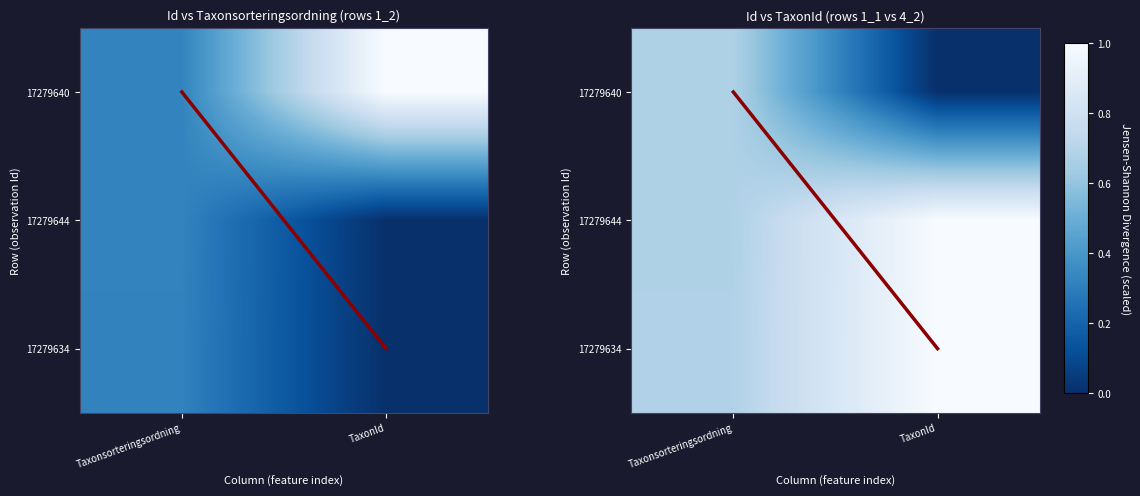

Which series has the largest range (max minus min)?

diagonal